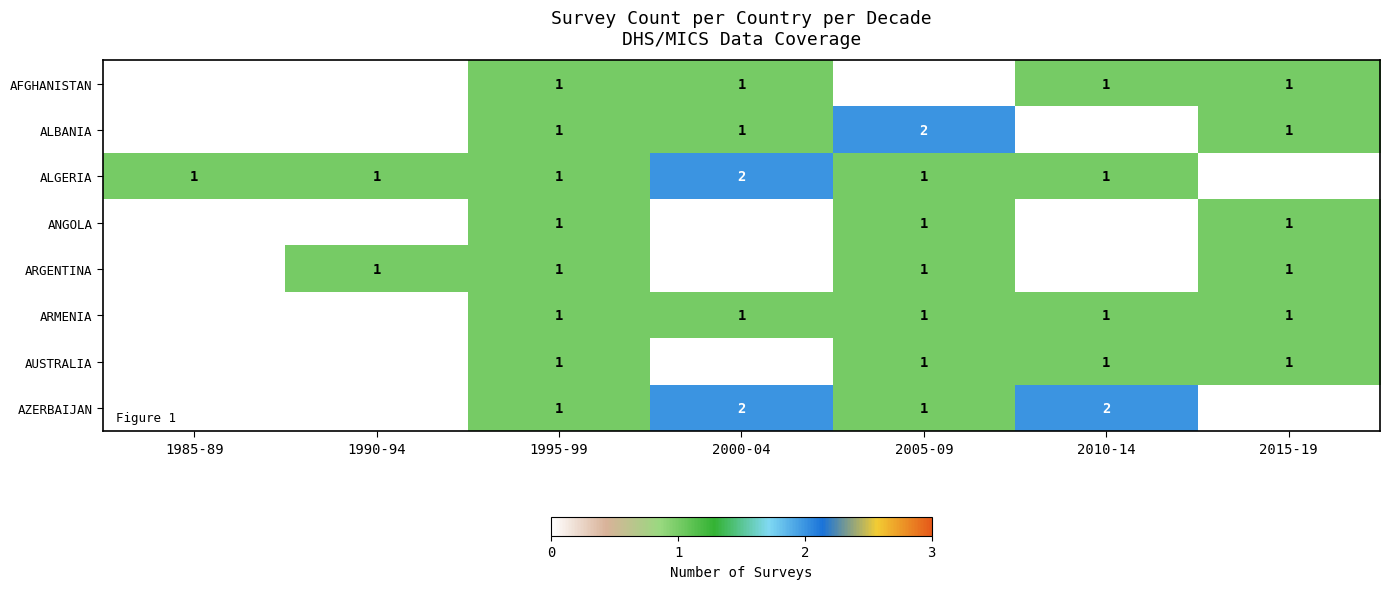

How many series are shown in this chart?

8